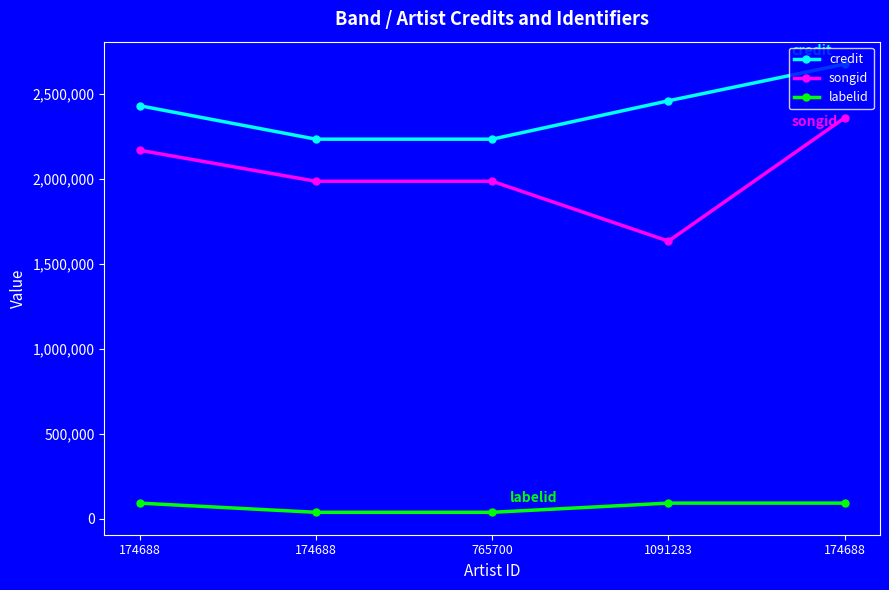

What is the total value across all series at 174688?

4694618